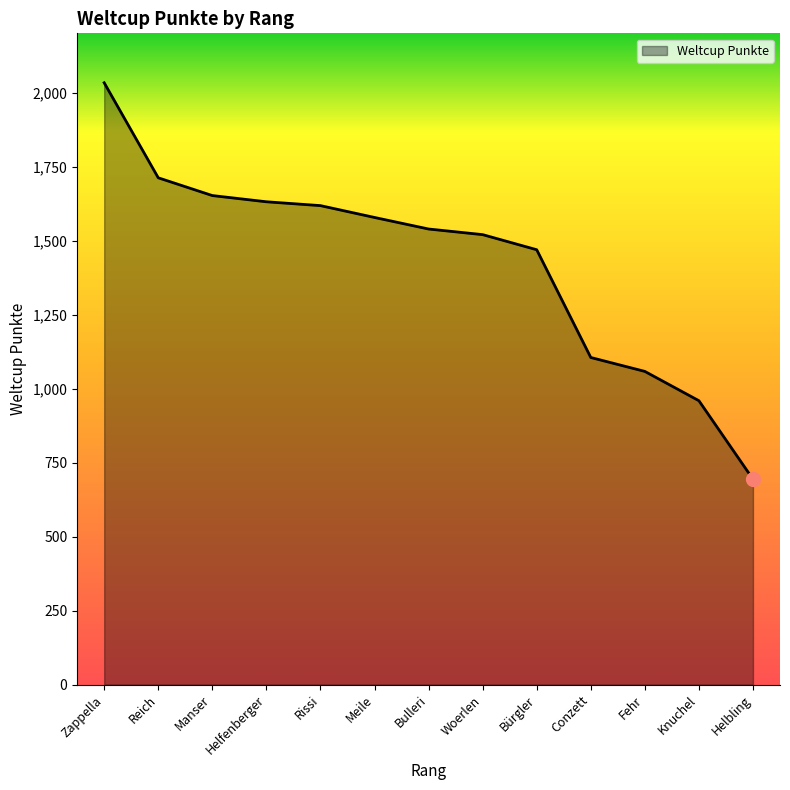

True or false: the data shows 1712 at Reich.

True